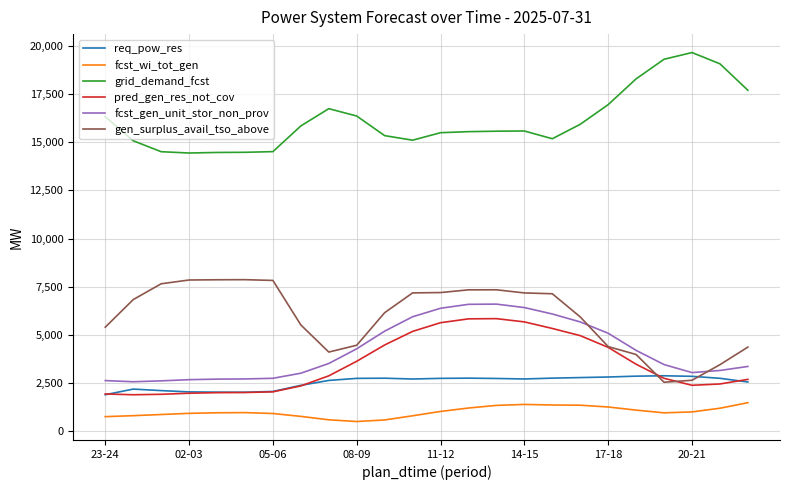

What is the maximum value for gen_surplus_avail_tso_above?

7864